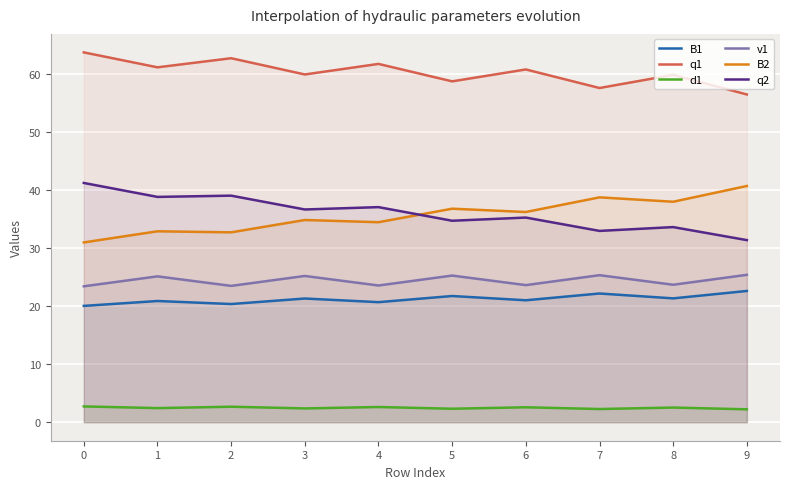

The value of q1 at 0 is 63.7. True or false?

True